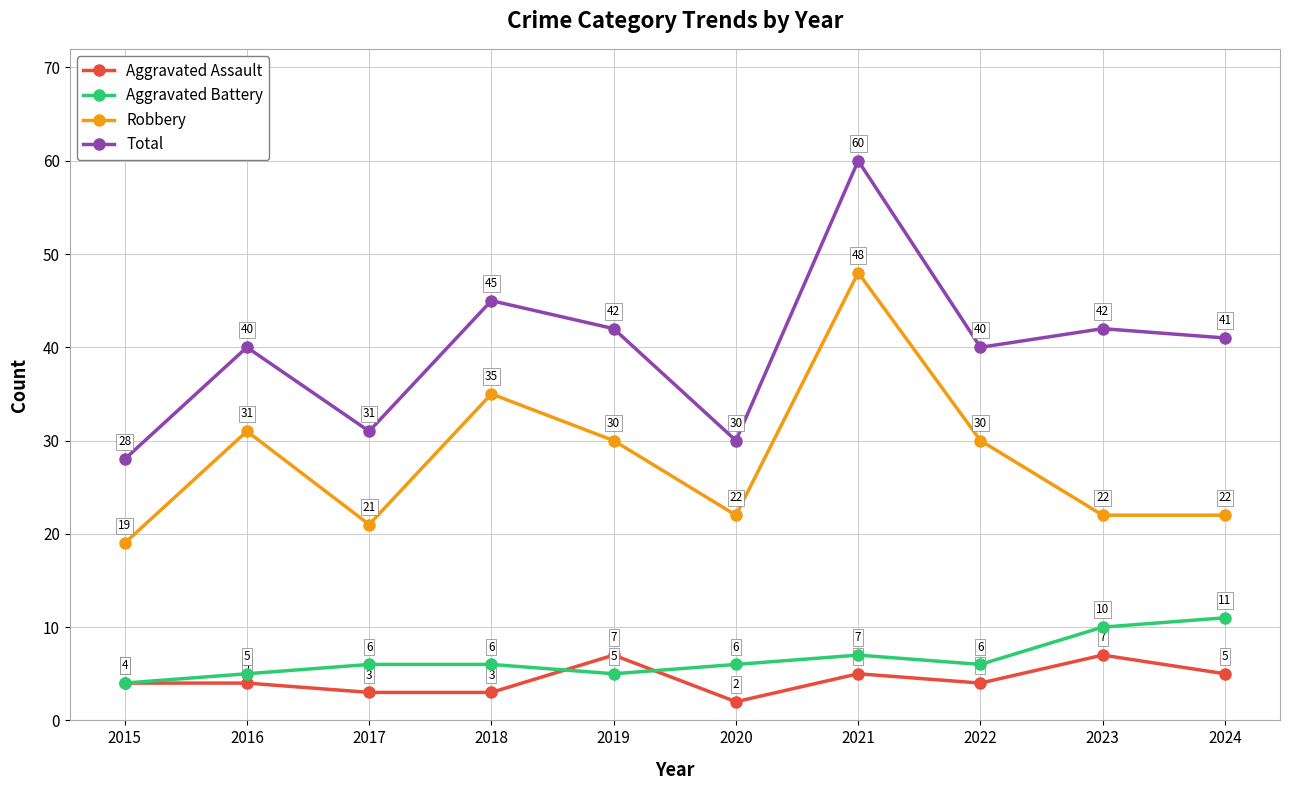

Is this an area chart (filled region under the line)?

No